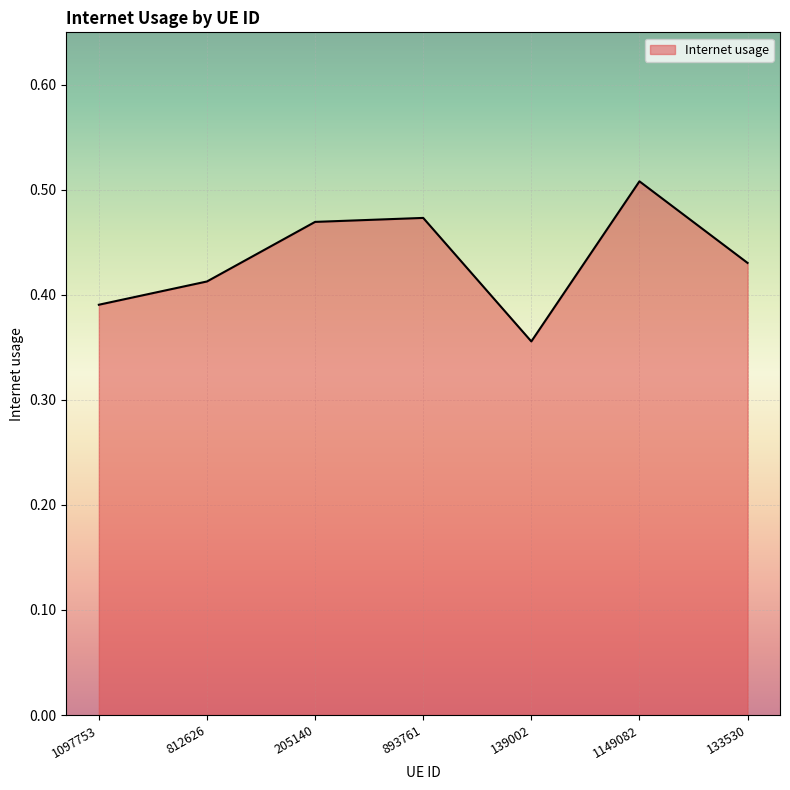

At which label is the value closest to 0?

139002